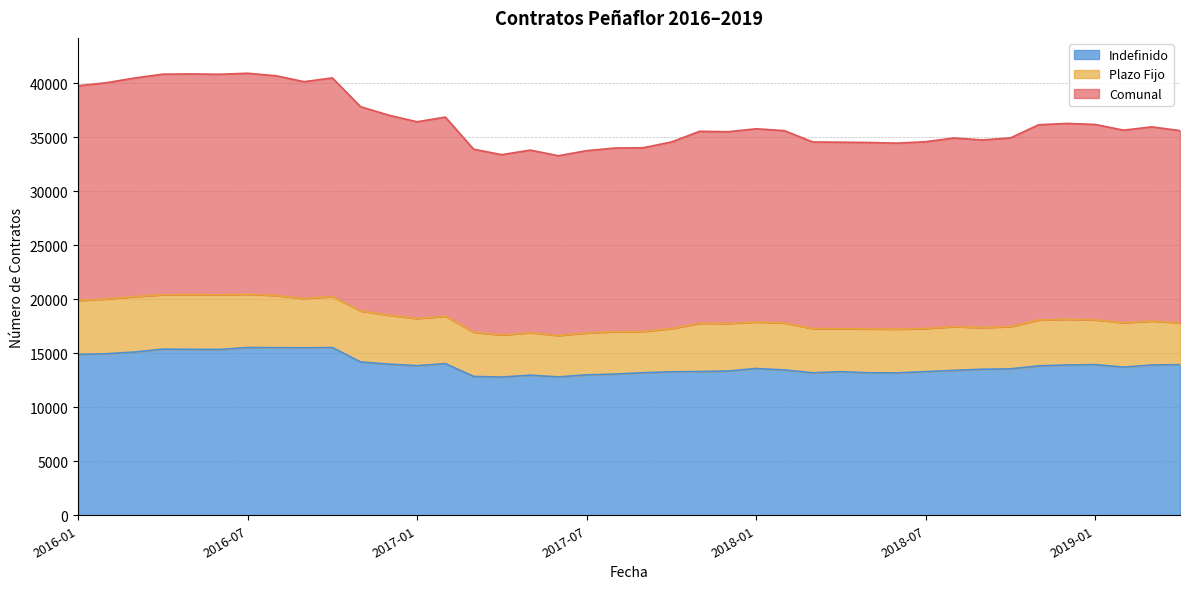

Is it true that Comunal equals 18217 at 2017-01?

True